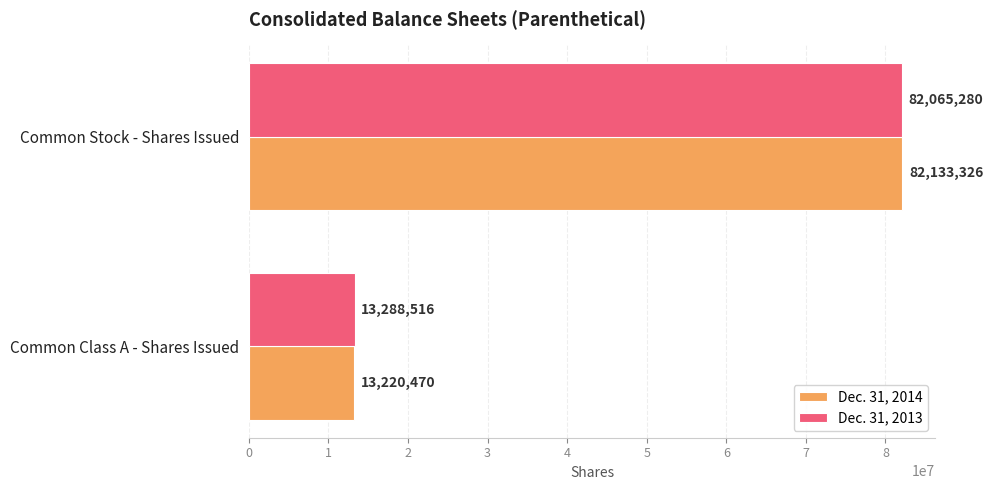

What value does the Dec. 31, 2014 series have at Common Class A - Shares Issued?

13220470